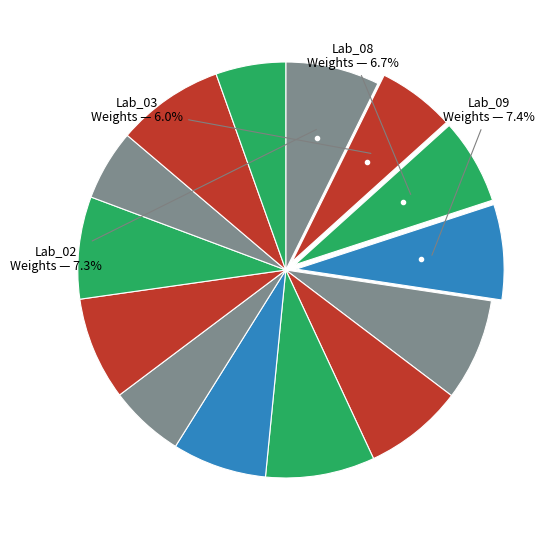

Rank the categories by value from lowest to highest.

Lab_22, Lab_20, Lab_16, Lab_03, Lab_08, Lab_02, Lab_13, Lab_09, Lab_11, Lab_10, Lab_19, Lab_17, Lab_21, Lab_12